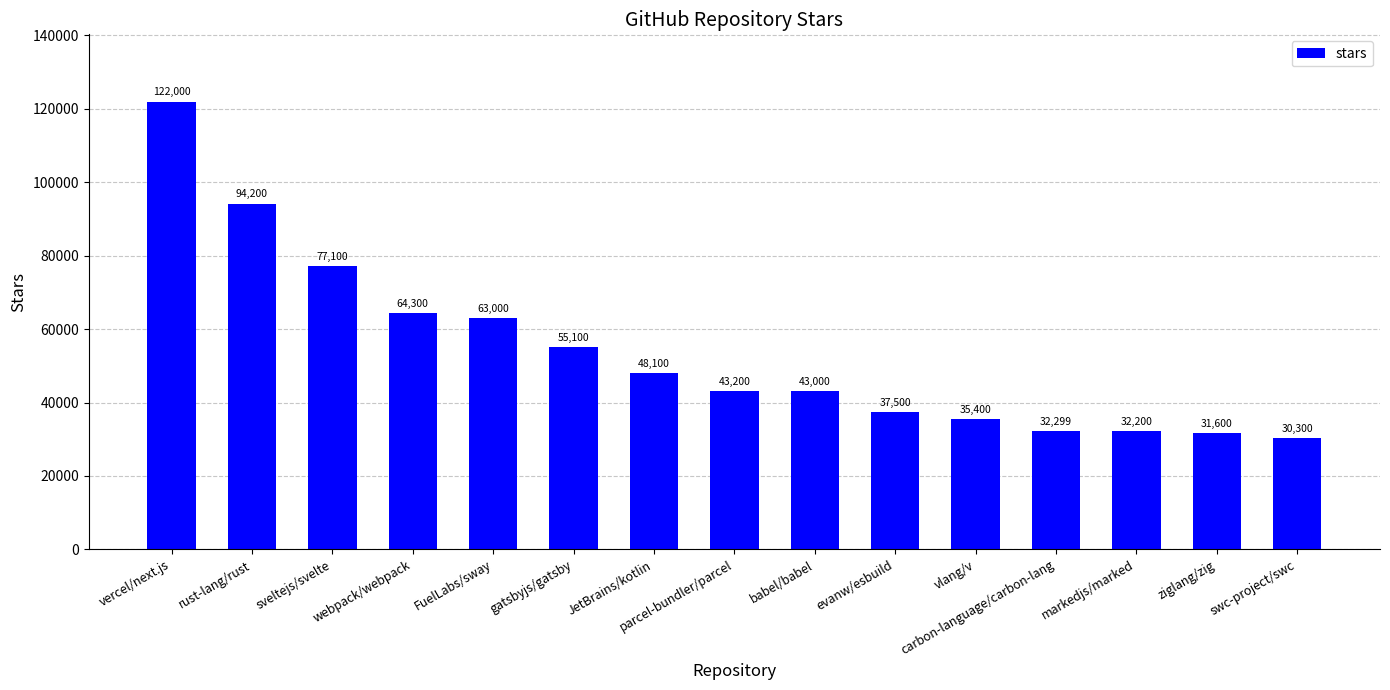

What position from the right is rust-lang/rust?

14